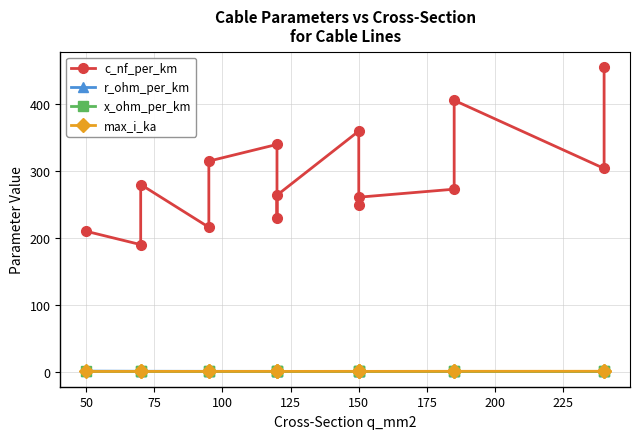

True or false: c_nf_per_km has more than 2 interior local peaks.

True